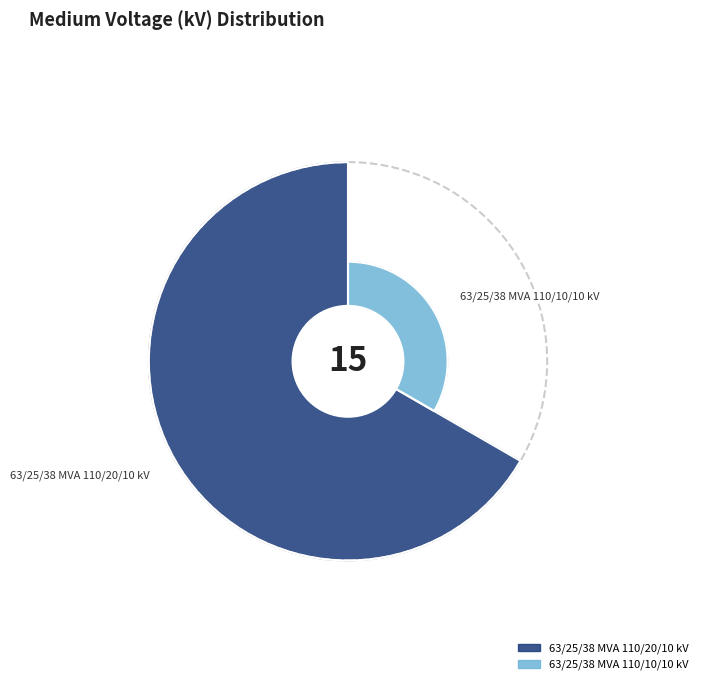

What percentage do 63/25/38 MVA 110/20/10 kV and 63/25/38 MVA 110/10/10 kV together represent?

100.0%